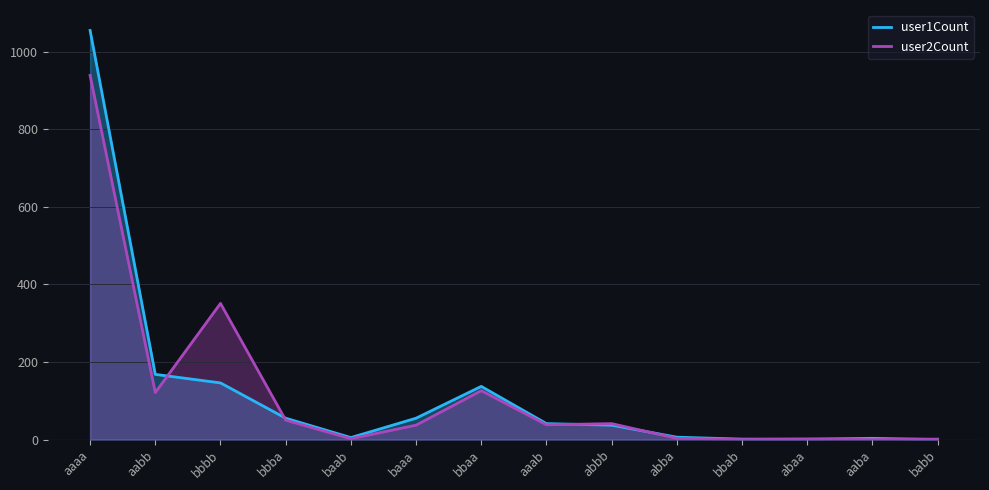

Where does the user2Count series first go above 38?

aaaa